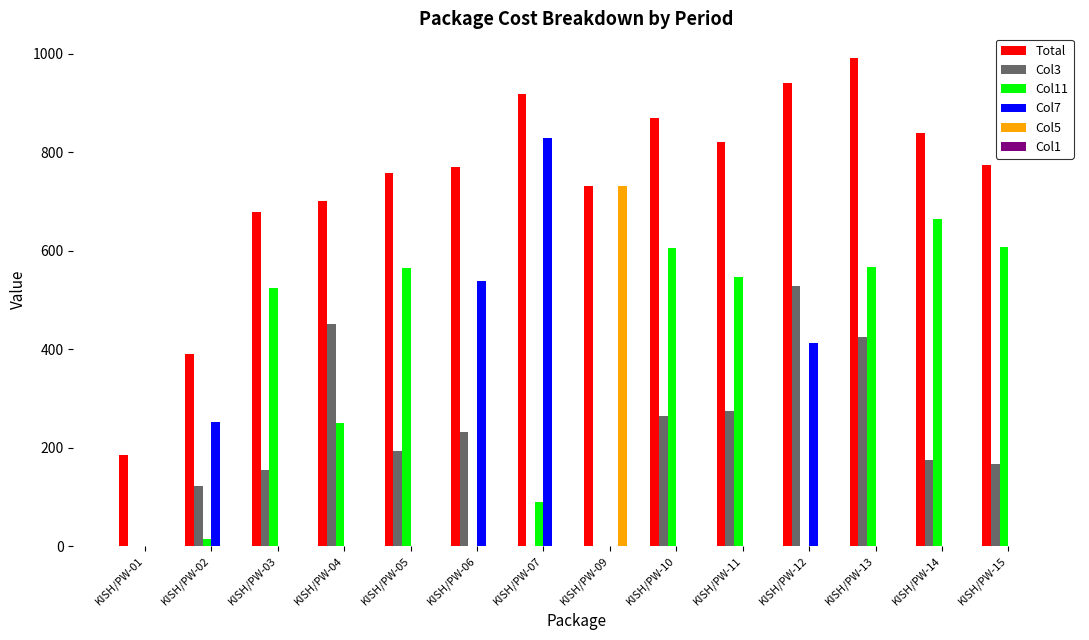

How many groups of bars are there?

14